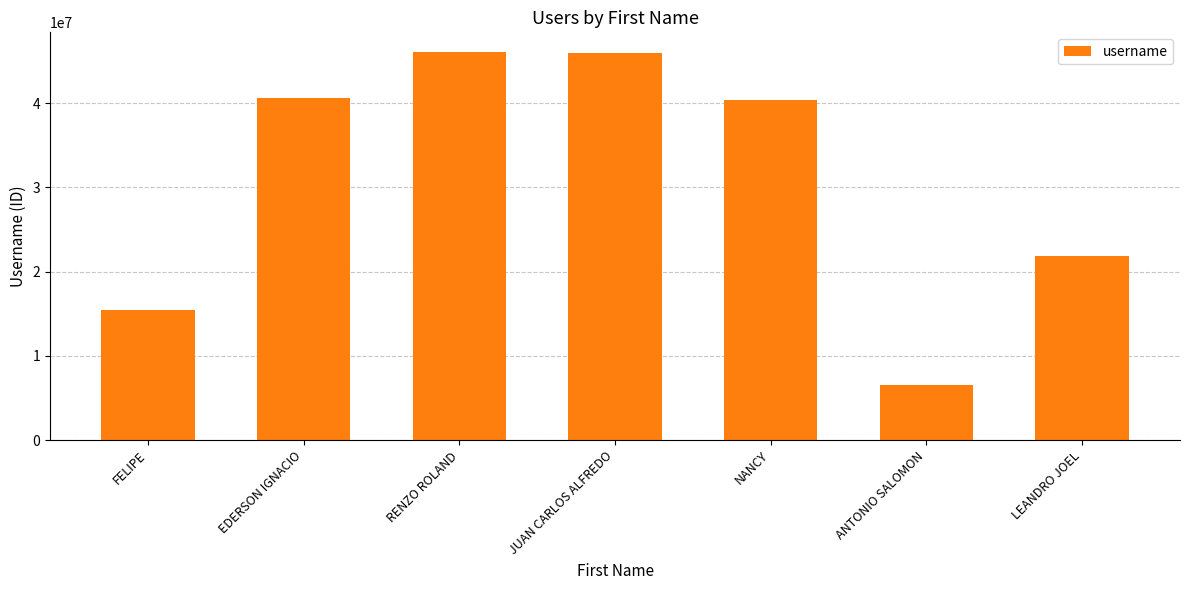

Which has a higher value, LEANDRO JOEL or NANCY?

NANCY